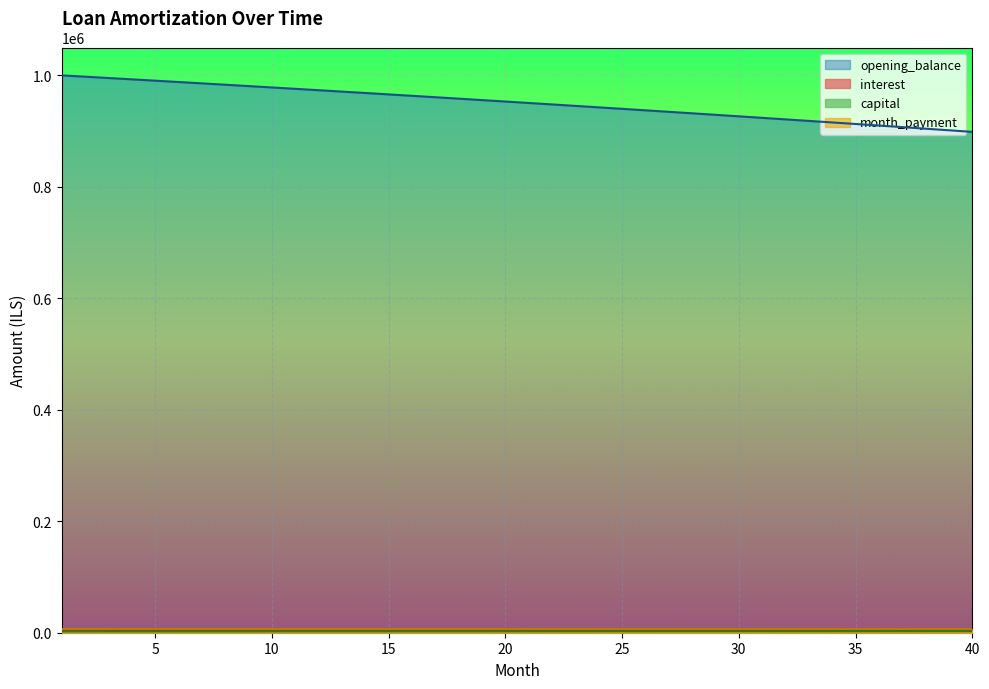

What is the approximate value of interest at 38?

4521.5